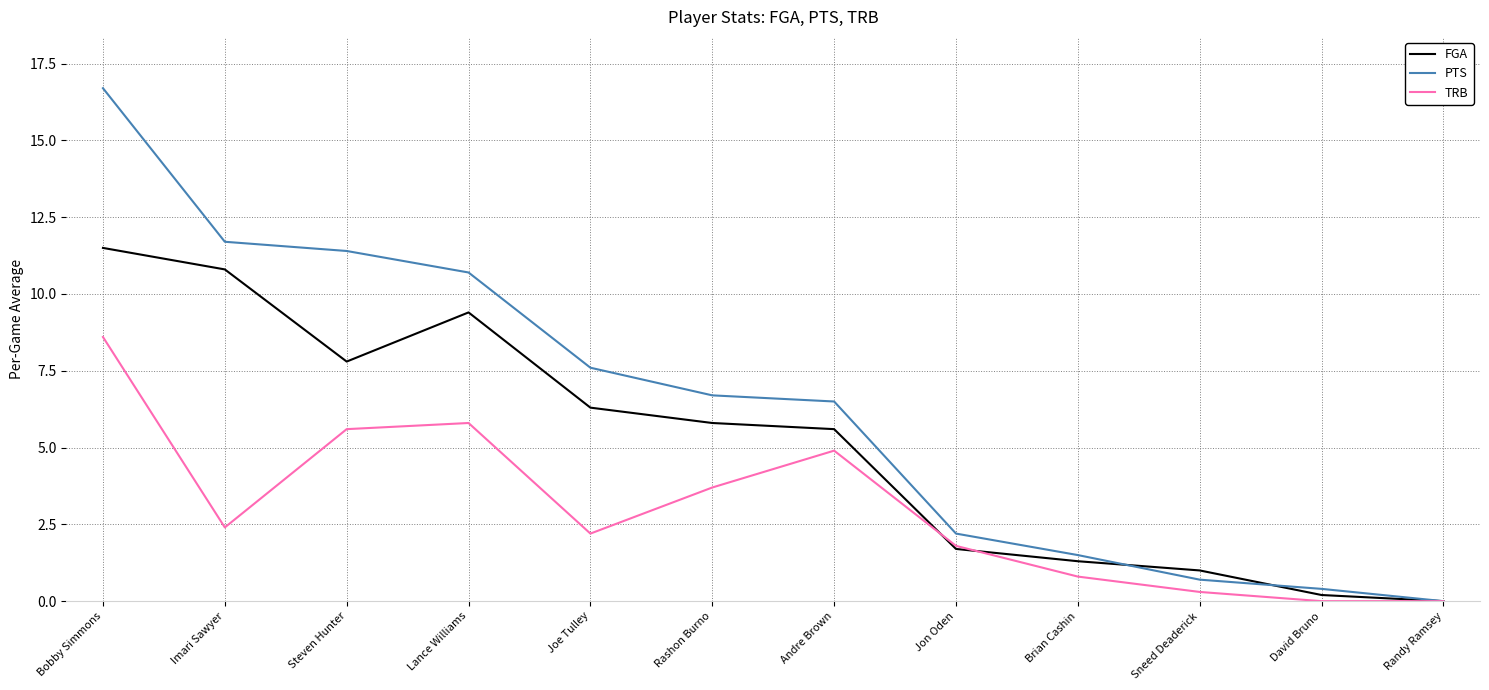

What is the spread (max minus min) of values at Steven Hunter?

5.8